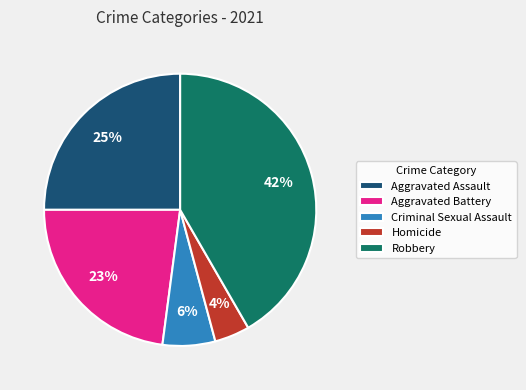

To the nearest percent, what portion does Robbery represent?

42%